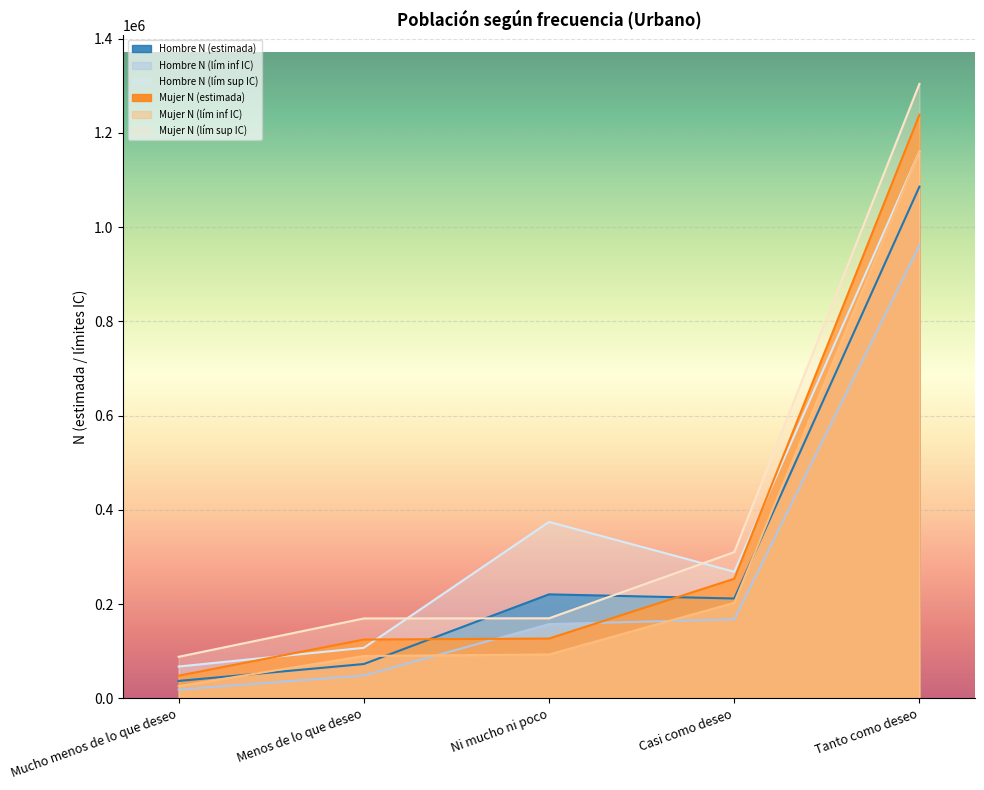

True or false: Hombre N (lím inf IC) has more than 0 interior local peaks.

False